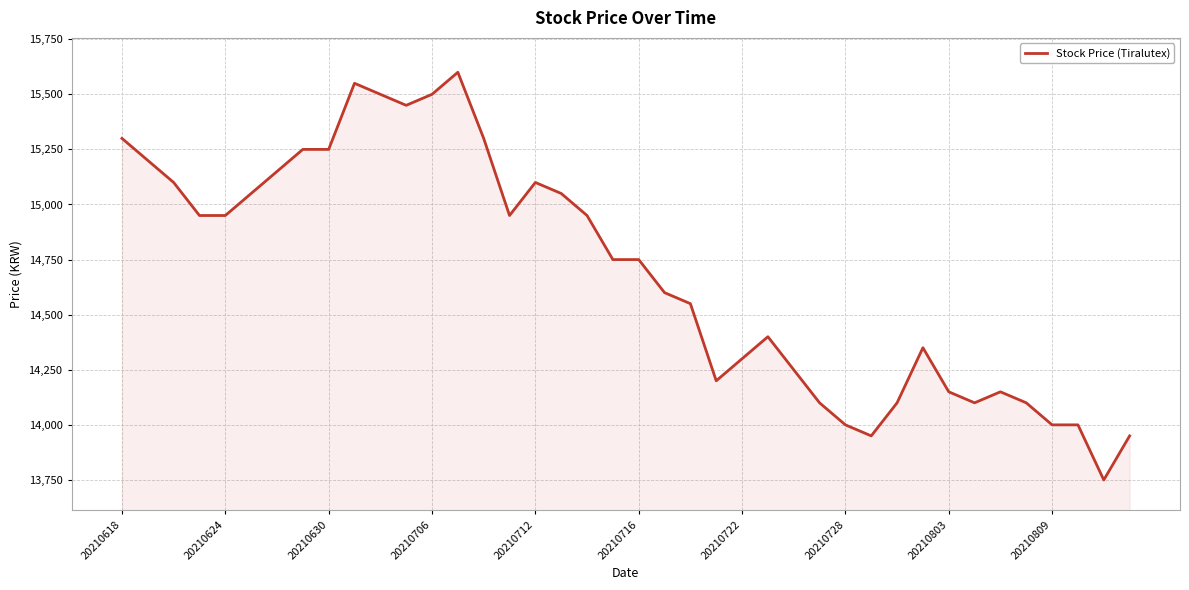

How many lines are shown in the chart?

1